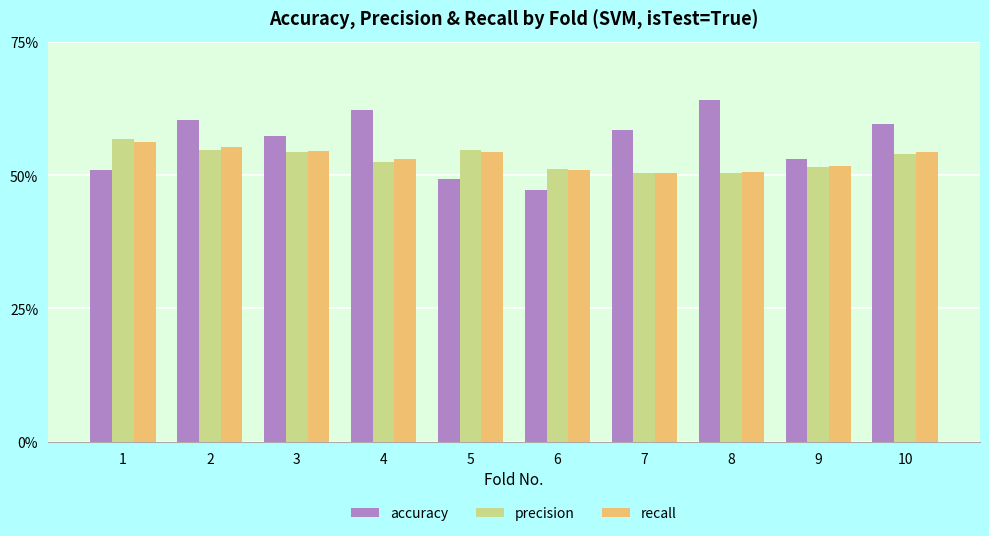

Is the value of accuracy at 7 greater than the value of precision at 10?

Yes